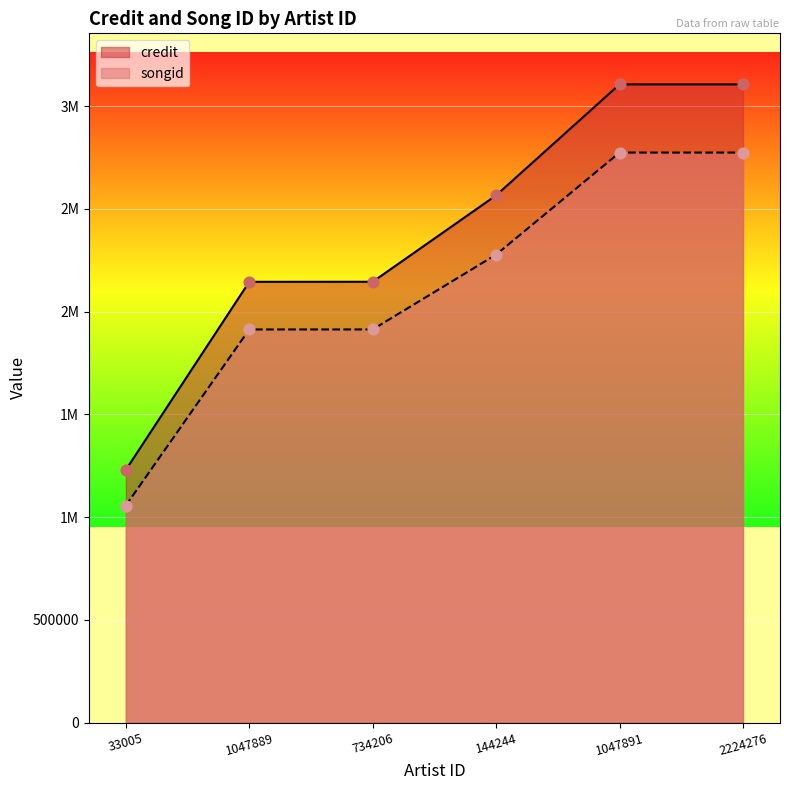

What is the total value across all series at 144244?

4842339